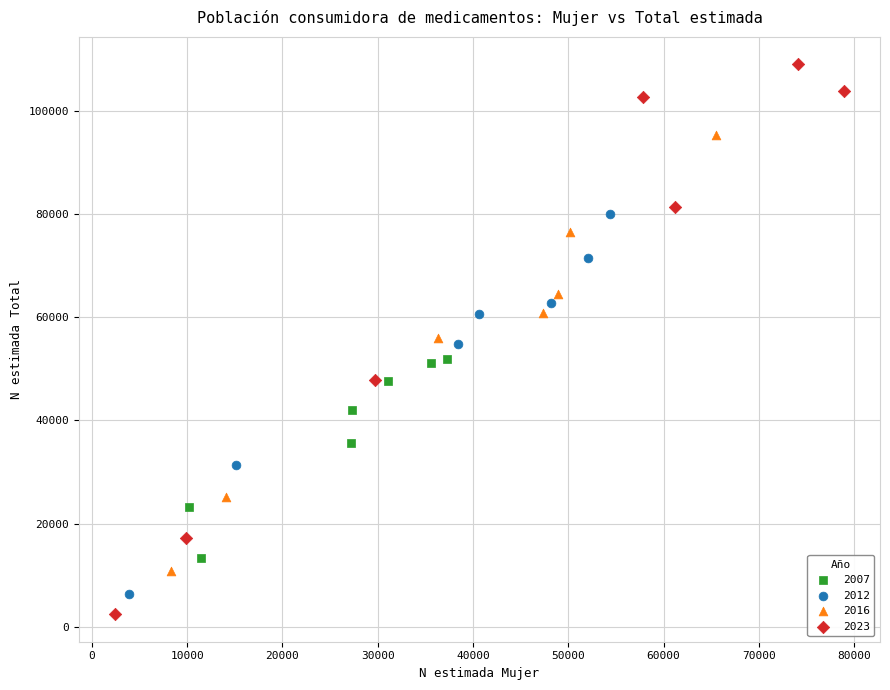

Which series contains the highest Y value?

2023